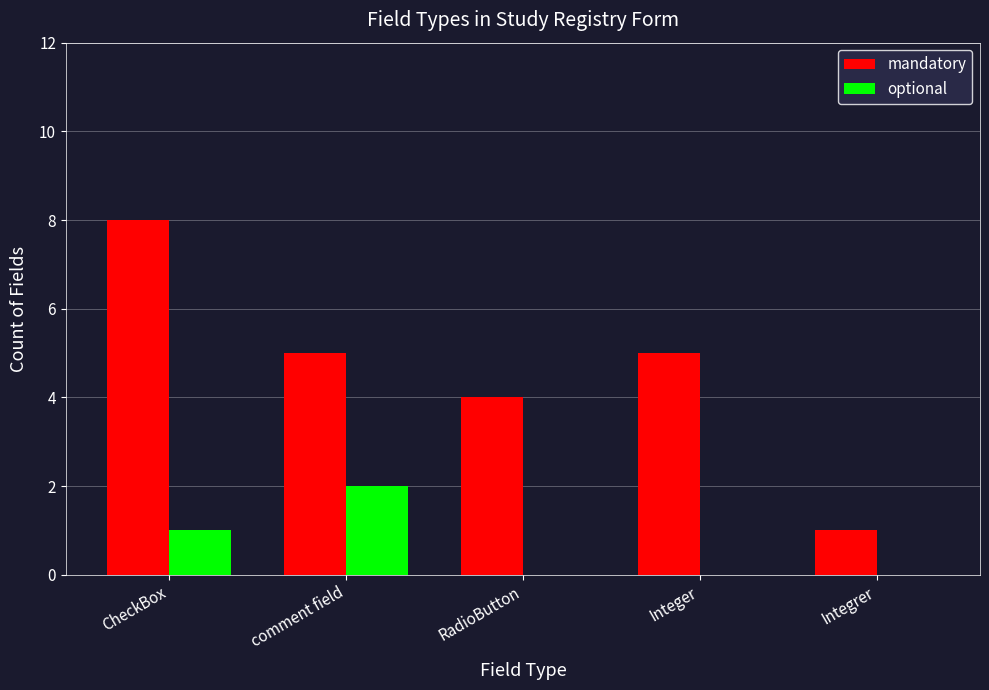

Count the number of data series in this chart.

2